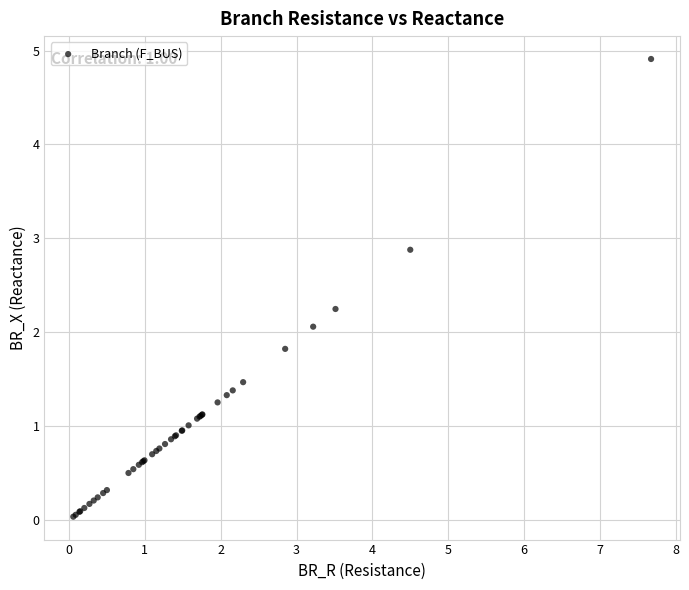

What Y value in the scatter plot is closest to 2?

2.1